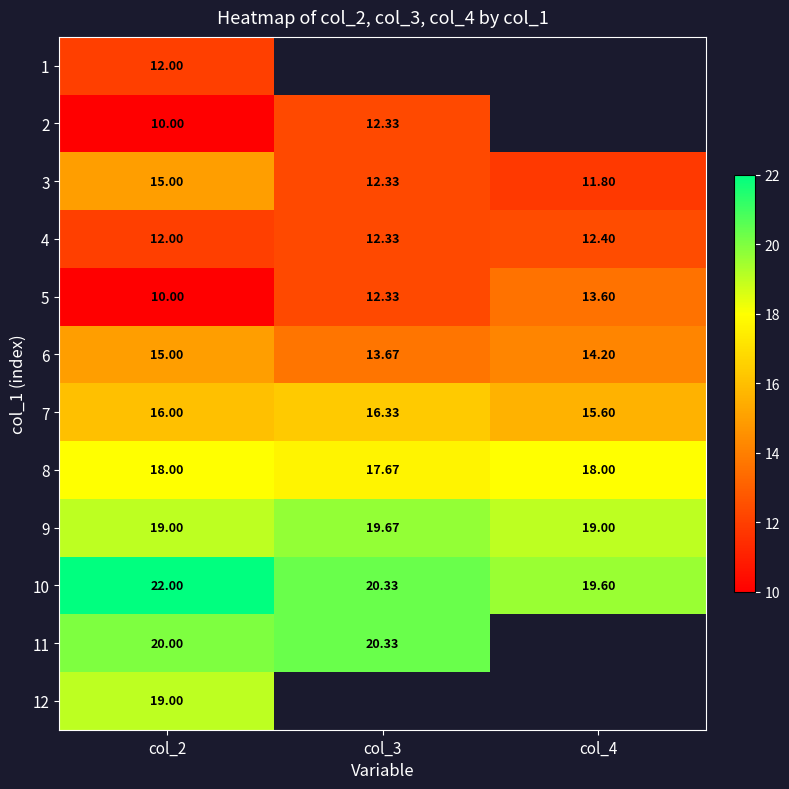

What value does the 8 series have at col_4?

18.0